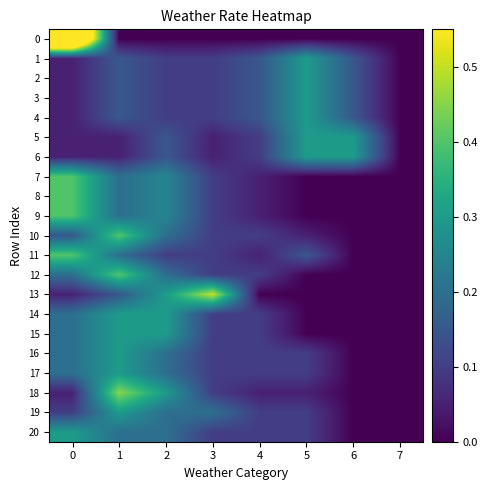

Rank the series by their maximum value, from lowest to highest.

1, 2, 3, 4, 5, 6, 14, 15, 16, 17, 19, 20, 7, 8, 9, 10, 11, 12, 18, 13, 0